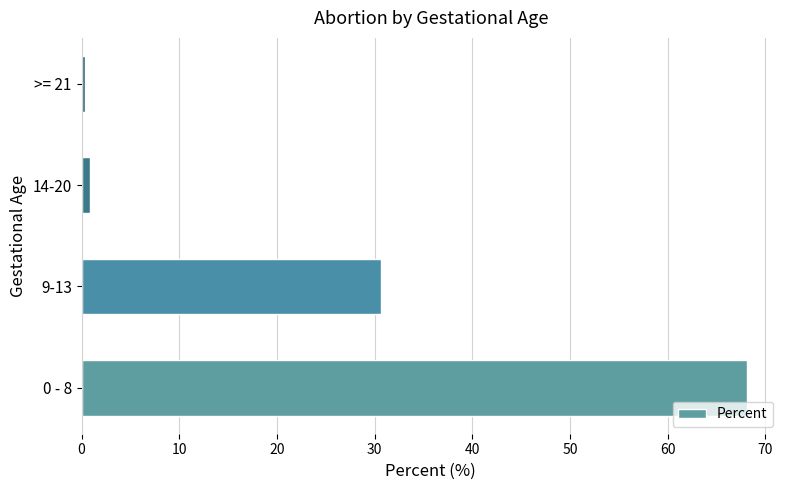

The value at 9-13 is 30.7. True or false?

True